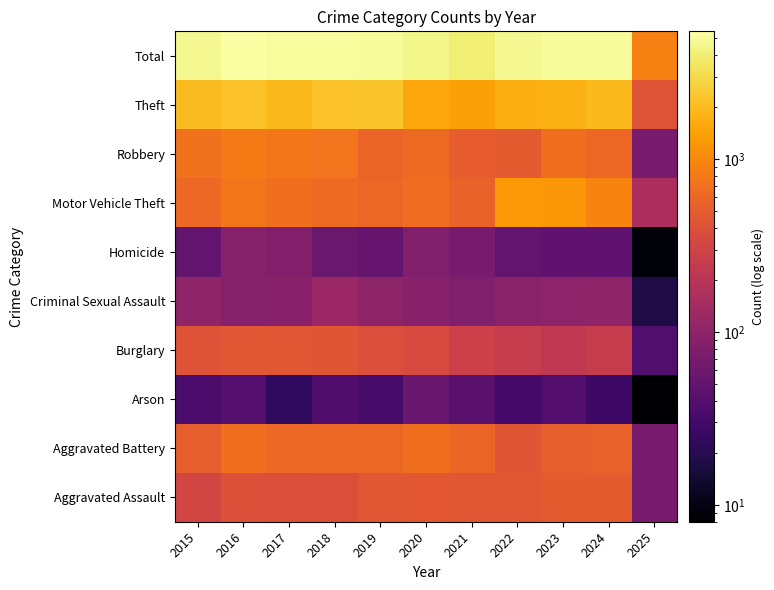

At which category does the chart reach its peak across all series?

2016